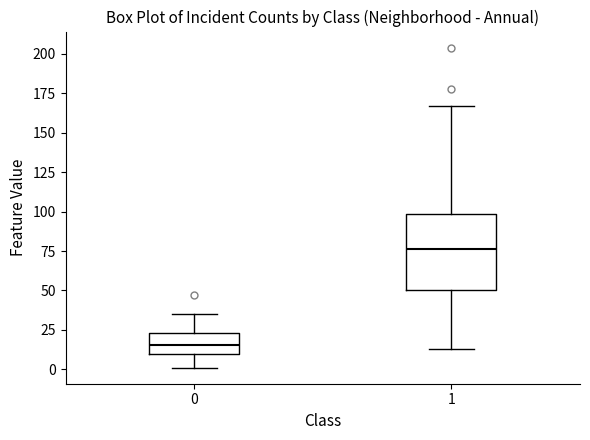

Reading left to right, read every box against the y-axis: the position of its median line, the range the box covers, and the ends of its whiskers. The values are not printed on the chart, so give them approximately, as read against the axis.

0: median 15, box 10 to 25, whiskers 0 to 35
1: median 75, box 50 to 100, whiskers 15 to 165